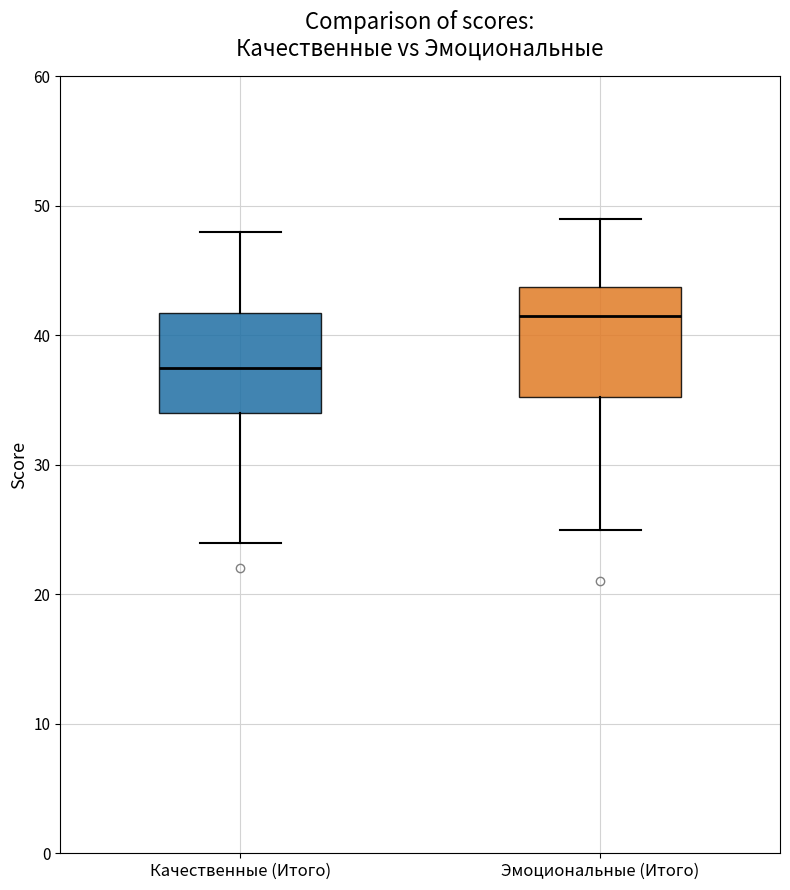

Which box has the lowest median line?

Качественные (Итого)